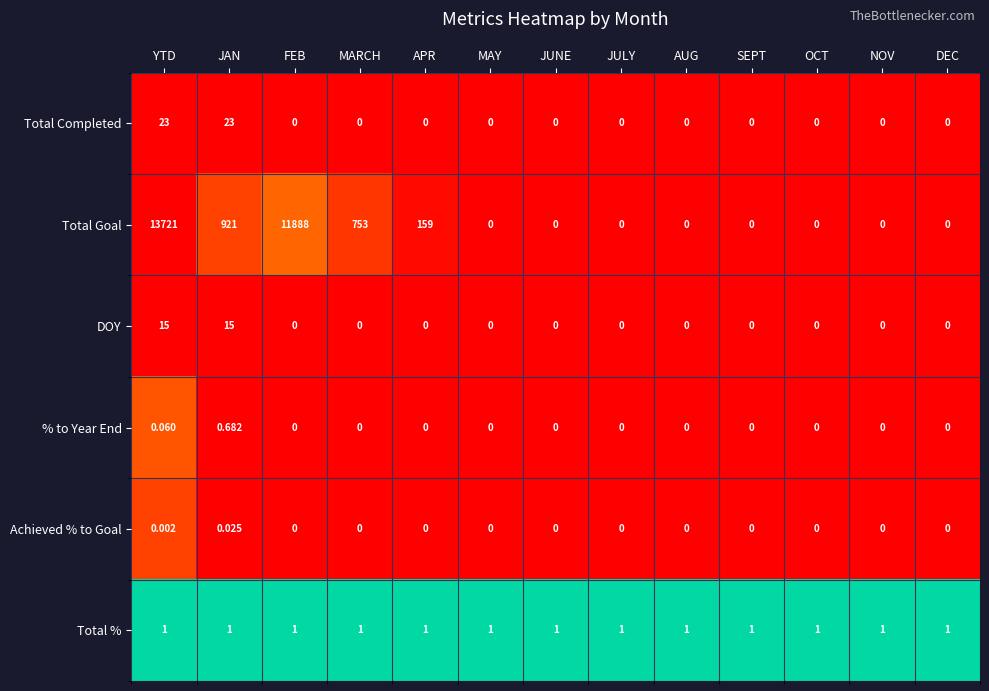

Between MARCH and AUG, which series saw the biggest shift?

Total Goal